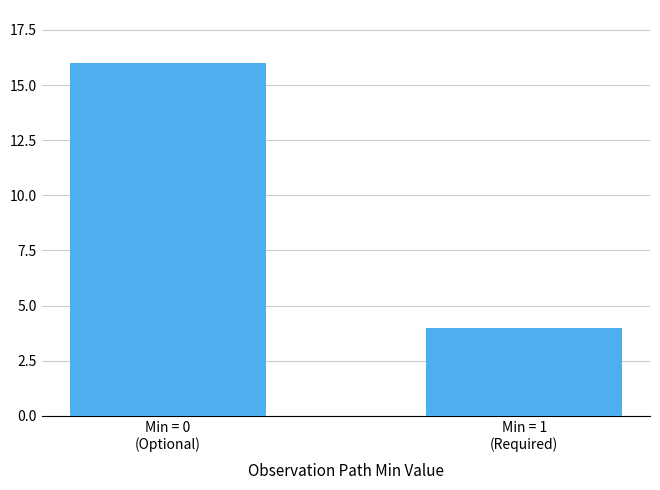

Does the chart contain stacked bars?

No